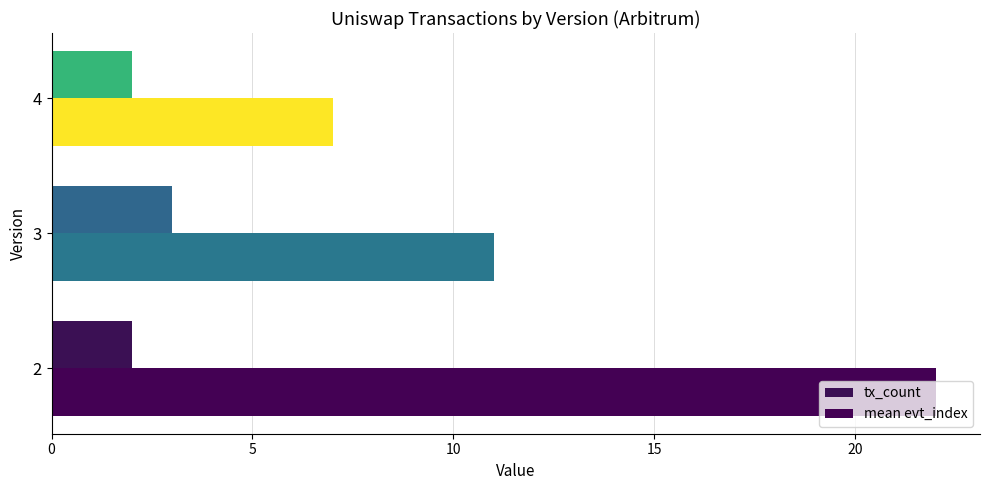

What is the smallest value displayed?

2